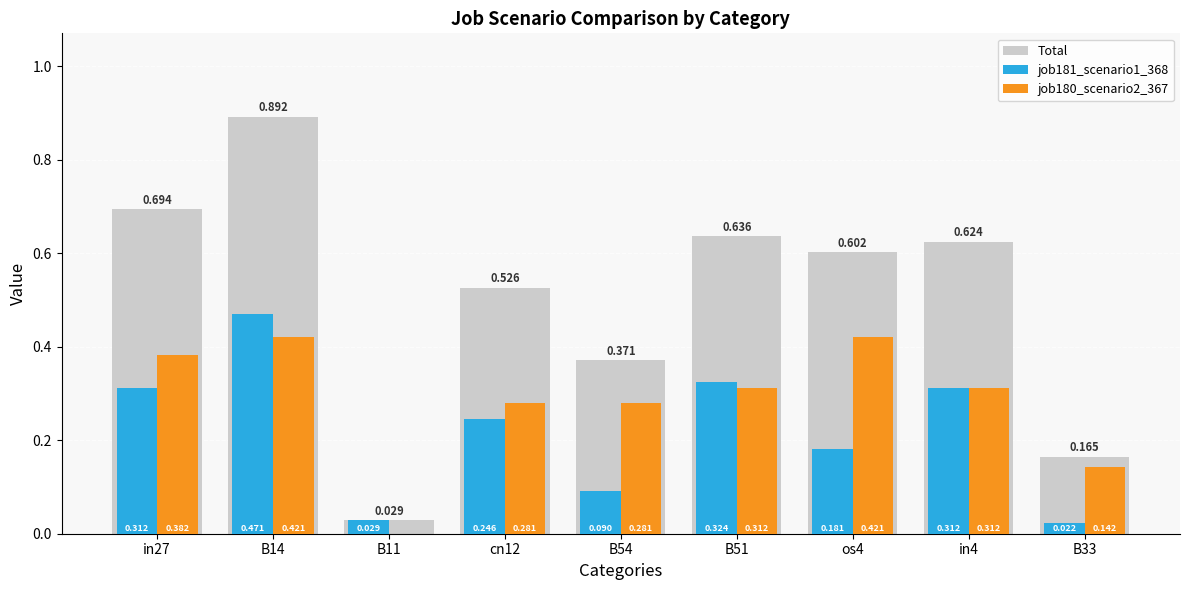

Is the value of job181_scenario1_368 at B33 greater than the value of job180_scenario2_367 at B54?

No